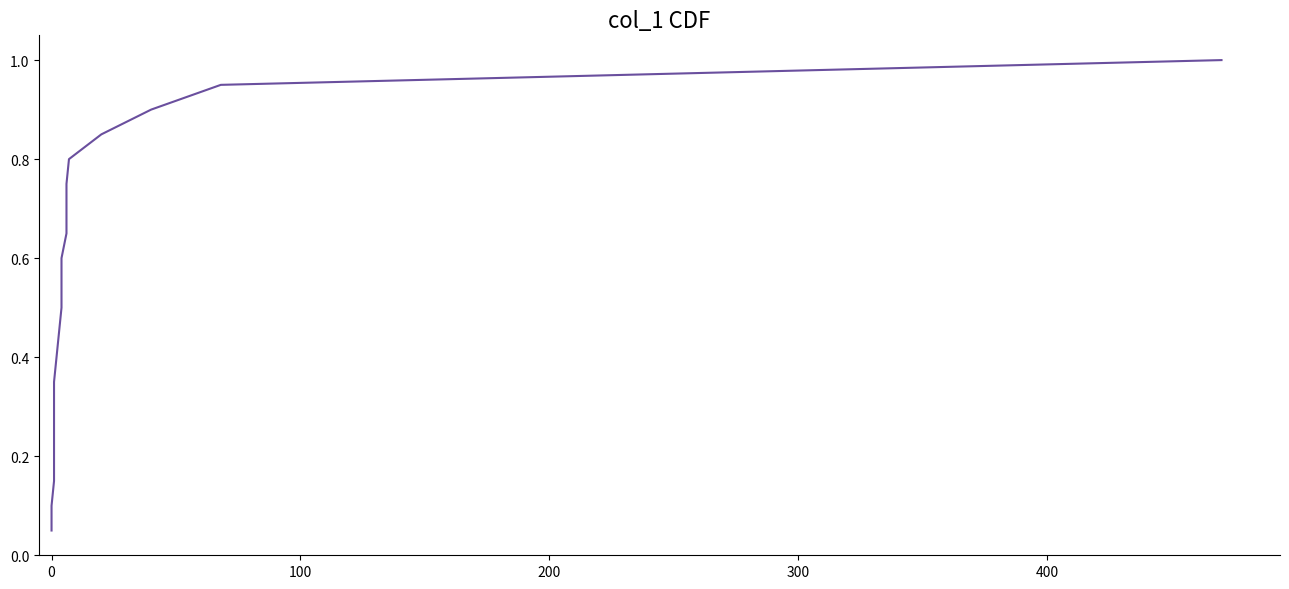

Count the number of data series in this chart.

1